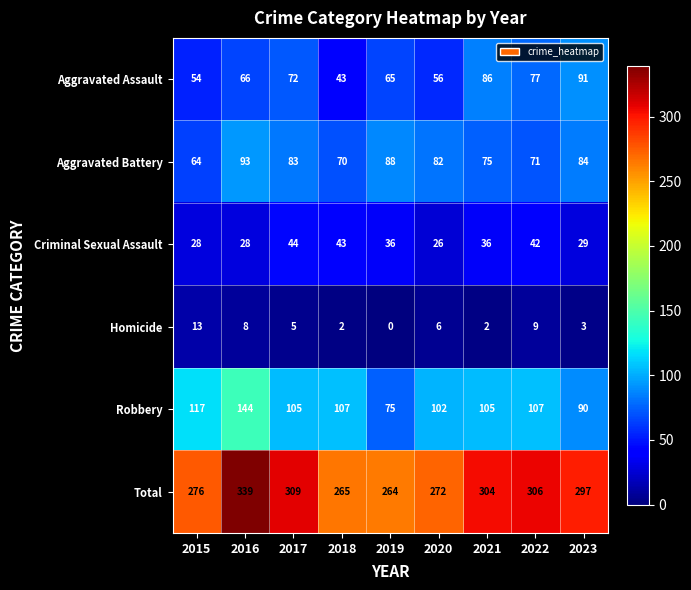

At which category does the chart reach its peak across all series?

2016